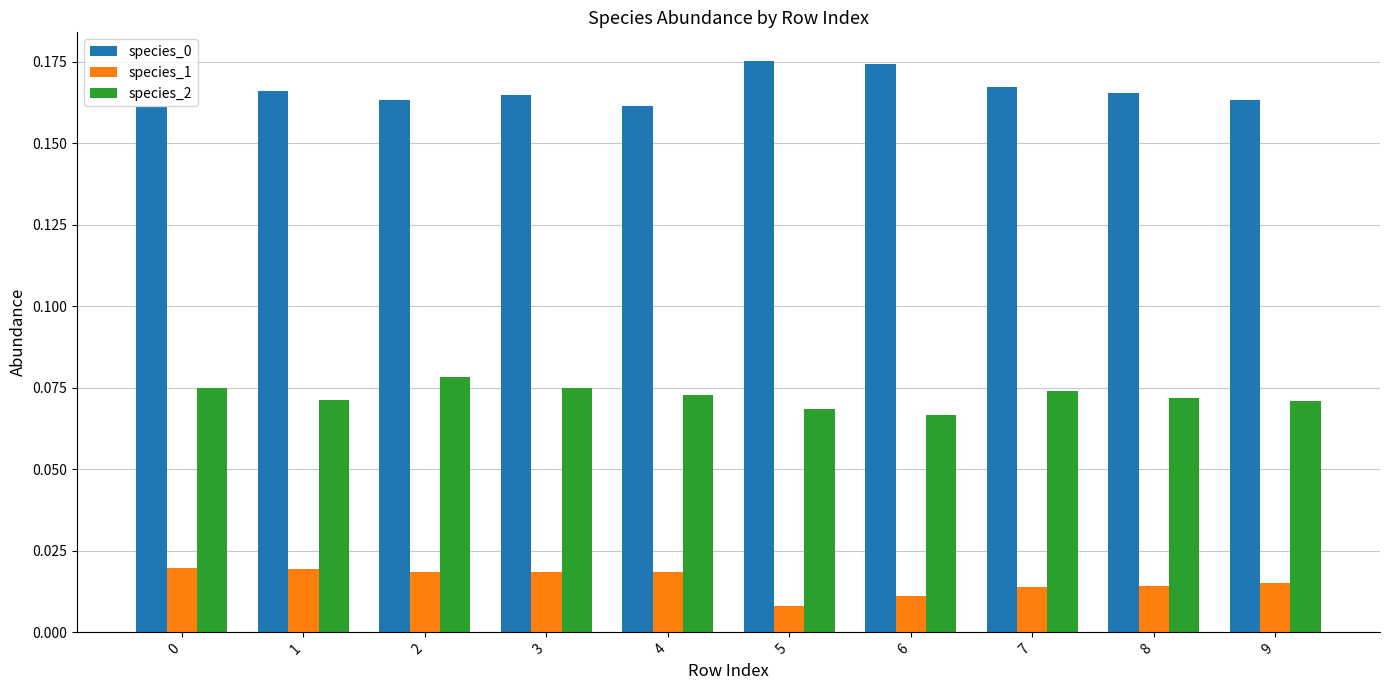

Is the value of species_0 at 5 greater than the value of species_2 at 9?

Yes